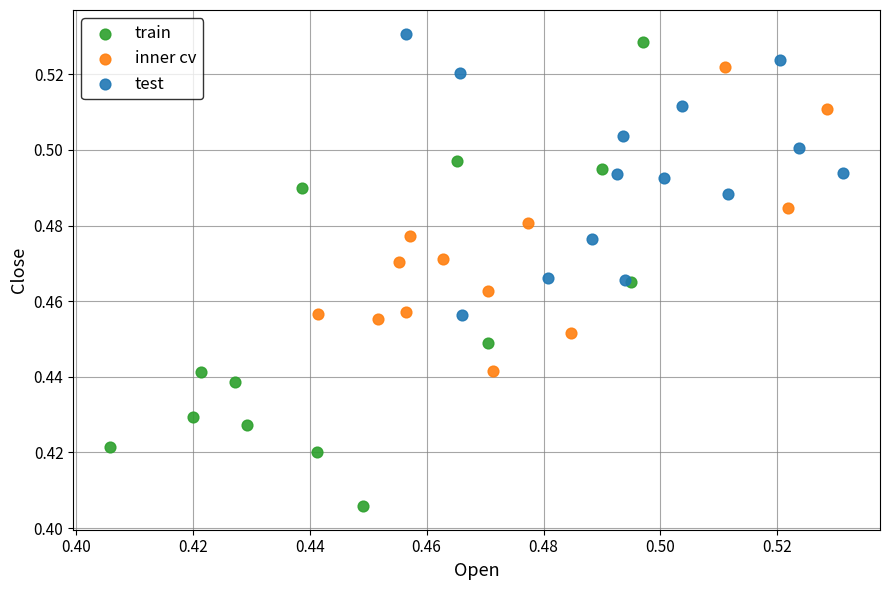

Which series reaches the maximum Y coordinate?

test